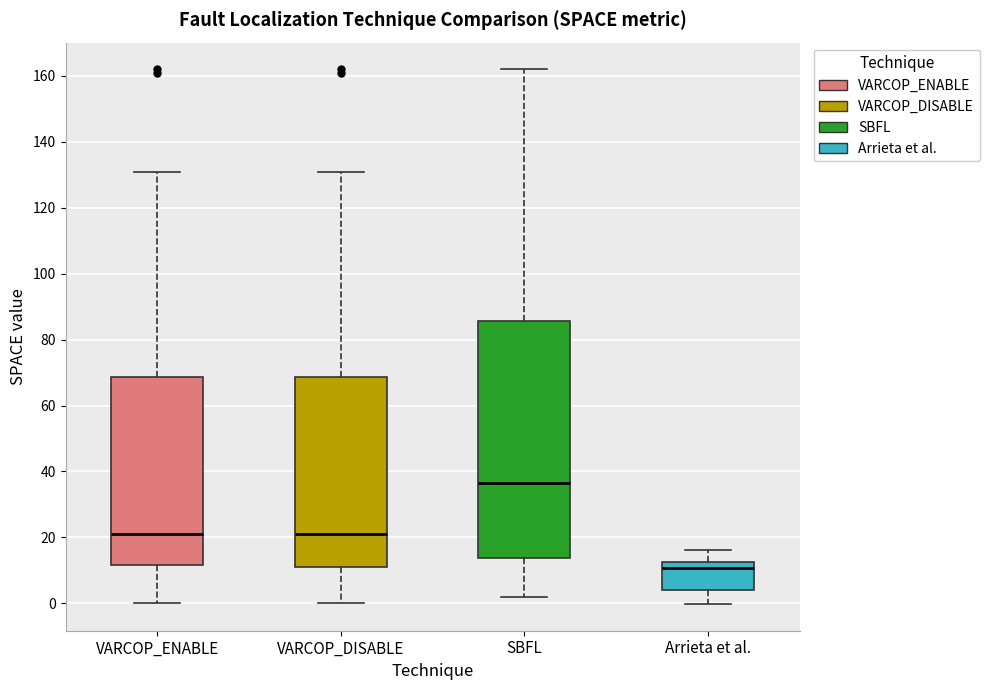

Which box has the highest median line?

SBFL